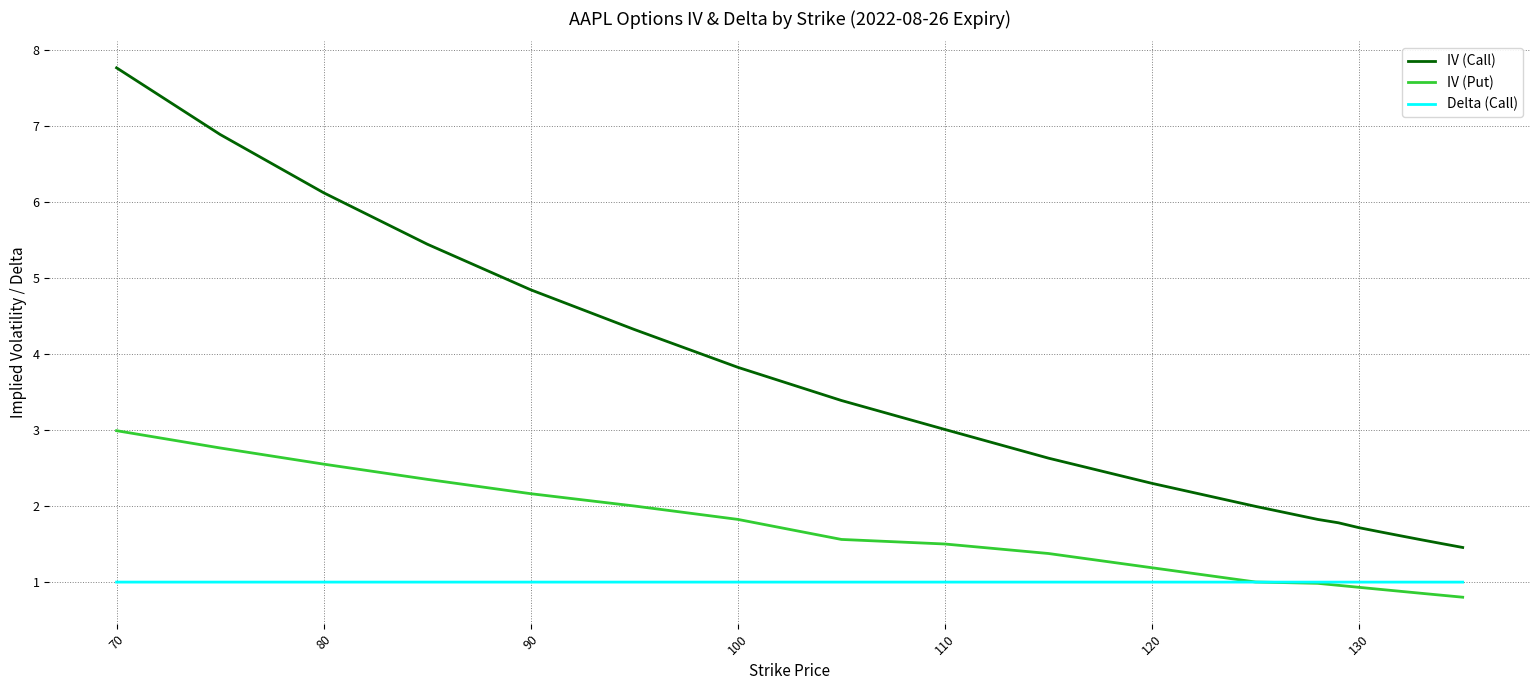

Which series has the widest spread of values?

IV (Call)